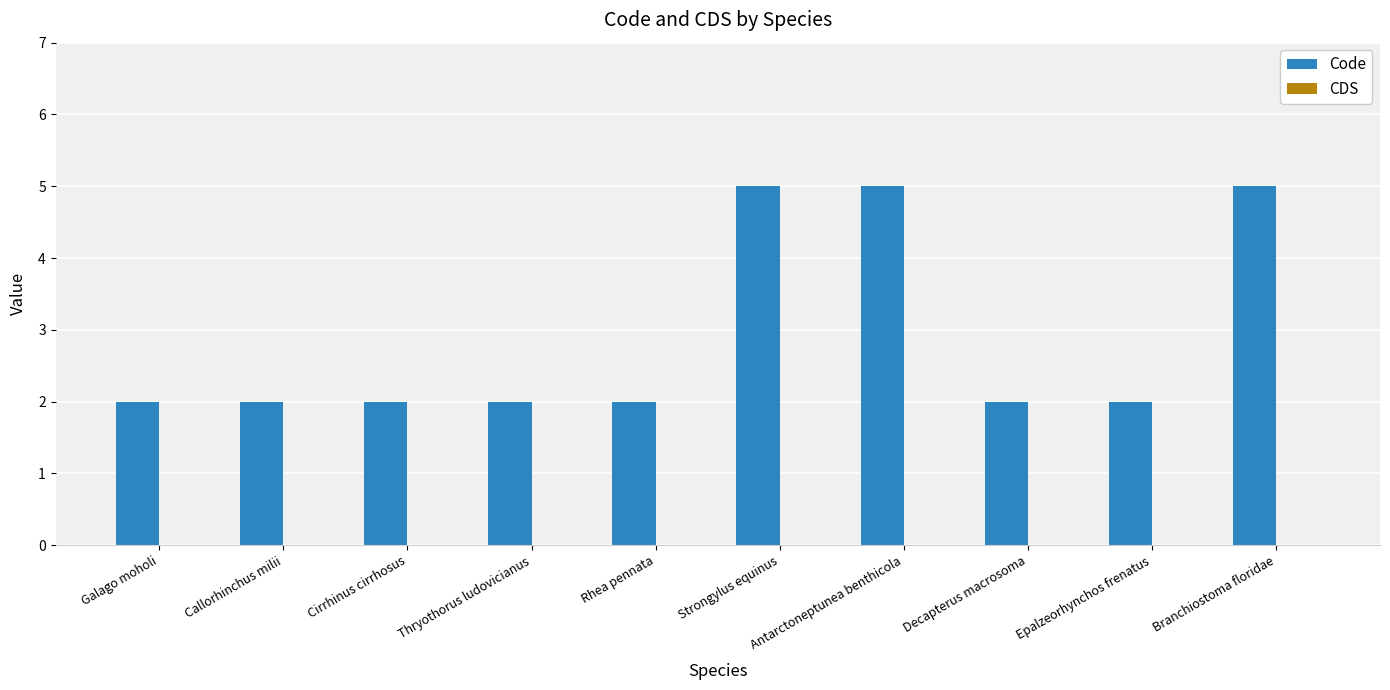

Between Epalzeorhynchos frenatus and Antarctoneptunea benthicola, which is larger?

Antarctoneptunea benthicola